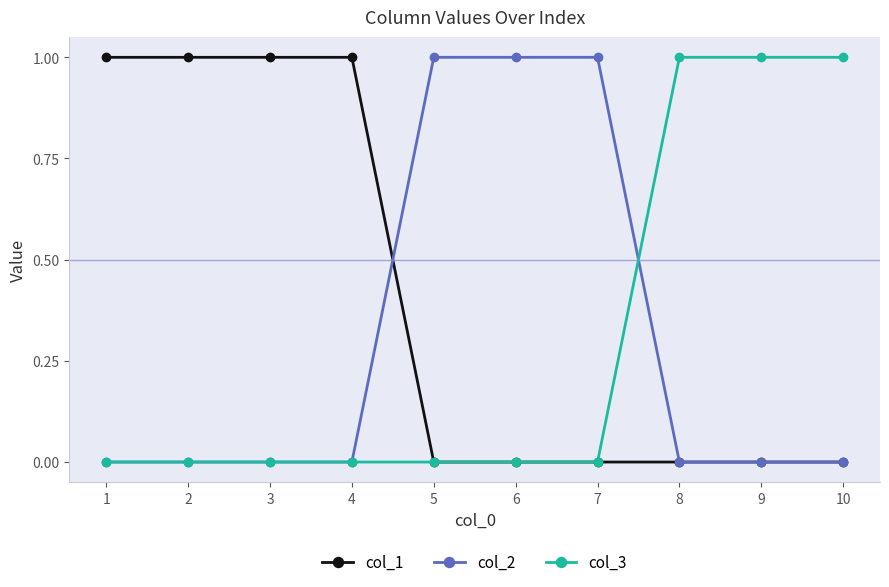

Reading right to left, transcribe all the data shown in this chart.

col_1: 0	0	0	0	0	0	1	1	1	1
col_2: 0	0	0	1	1	1	0	0	0	0
col_3: 1	1	1	0	0	0	0	0	0	0